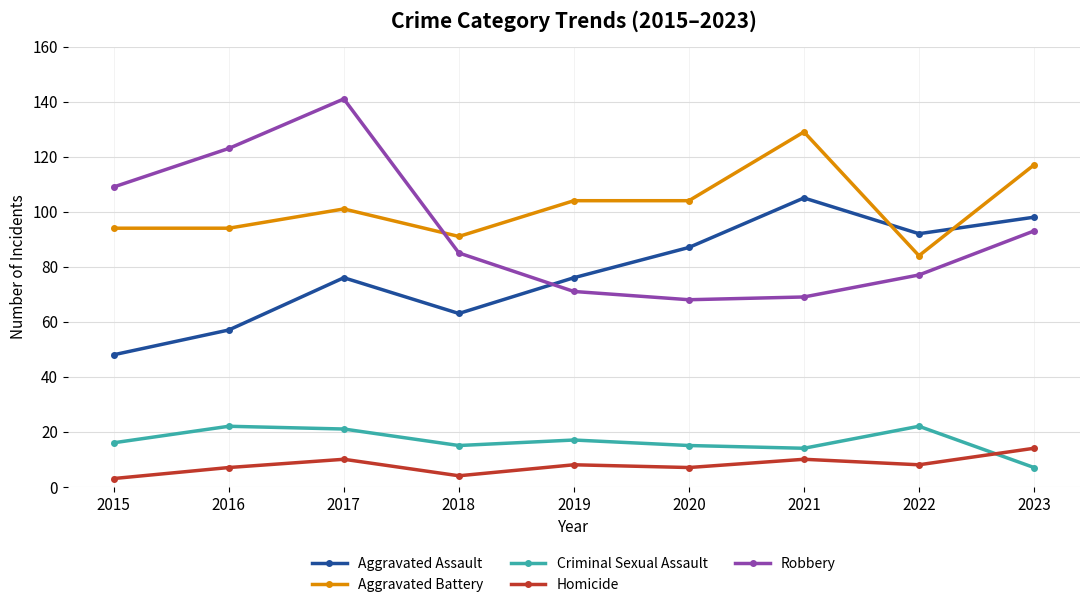

What value does the Homicide series have at 2023, to the nearest 10?

10